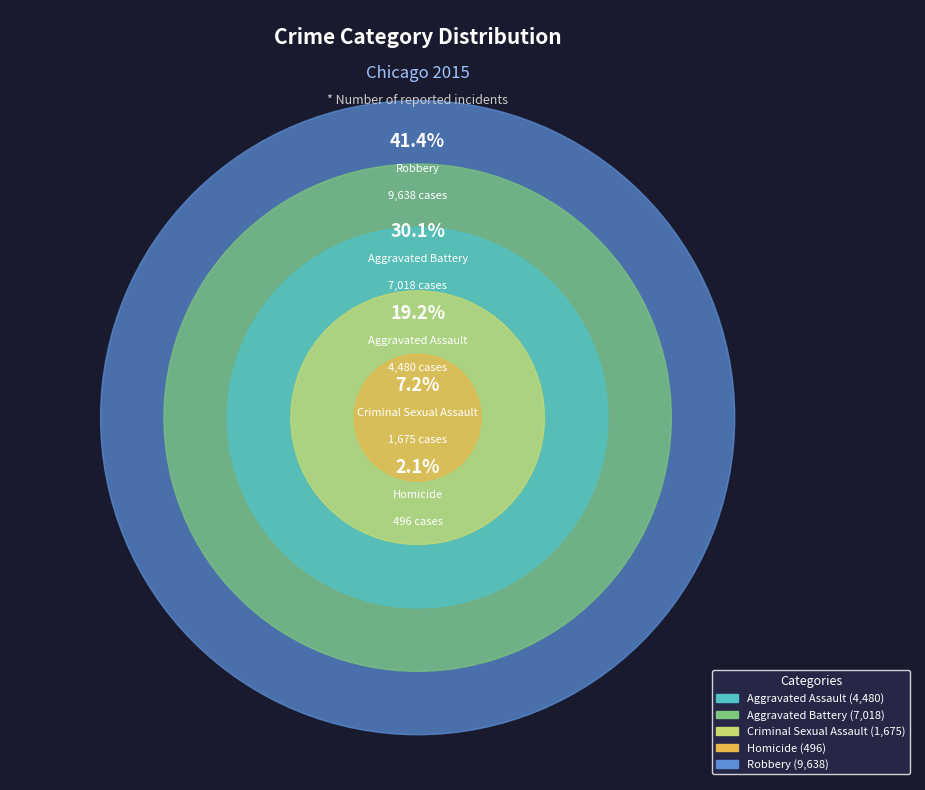

How many segments does this pie chart have?

5